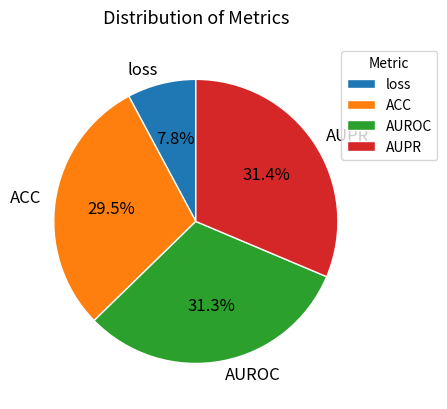

Which category has the smallest portion of the pie?

loss